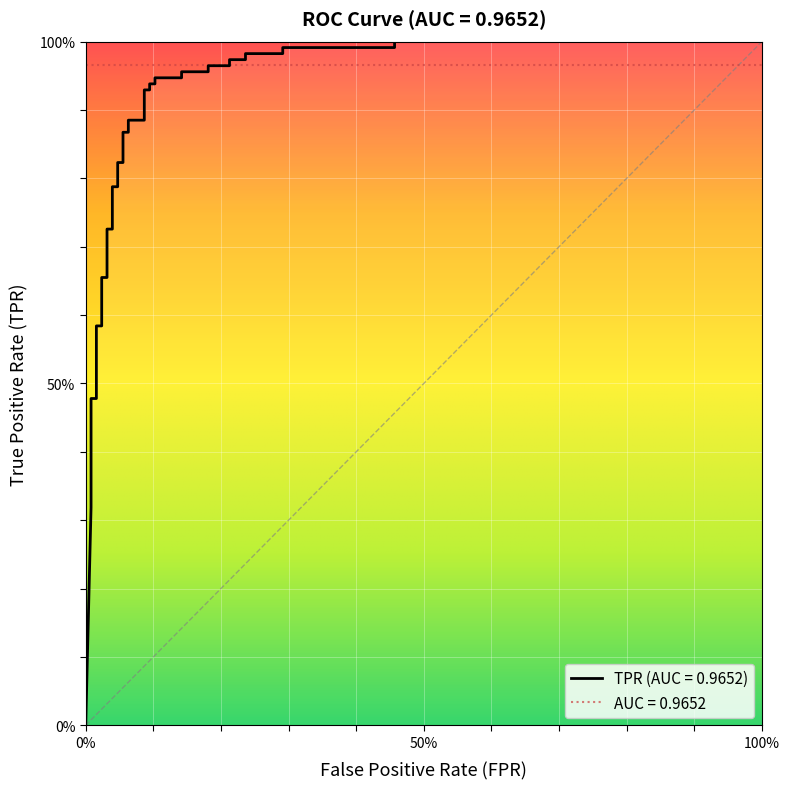

Reading right to left, extract all data points from this chart.

1.0	1.0	1.0	1.0	1.0	1.0	1.0	1.0	1.0	1.0	1.0	1.0	0.9	0.9	0.9	0.9	0.9	0.9	0.9	0.9	0.9	0.9	0.8	0.8	0.8	0.8	0.7	0.7	0.7	0.7	0.6	0.6	0.5	0.5	0.4	0.3	0.0